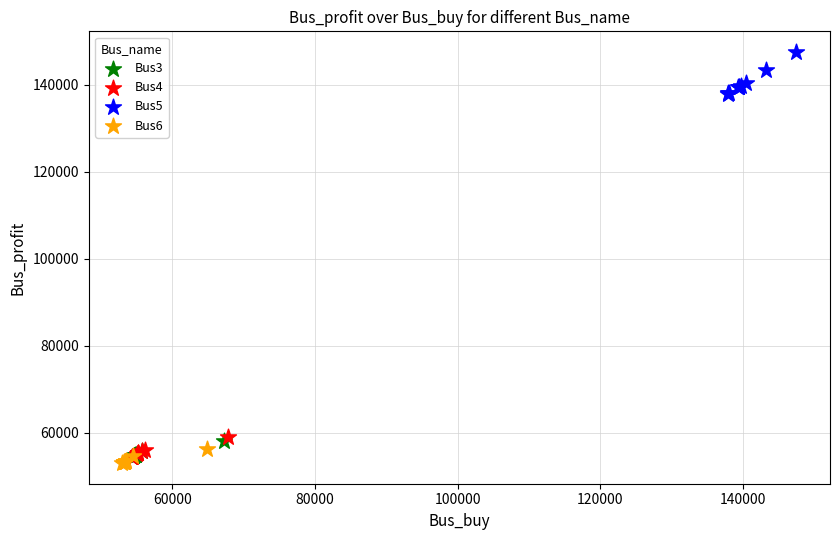

Which series contains the highest Y value?

Bus5